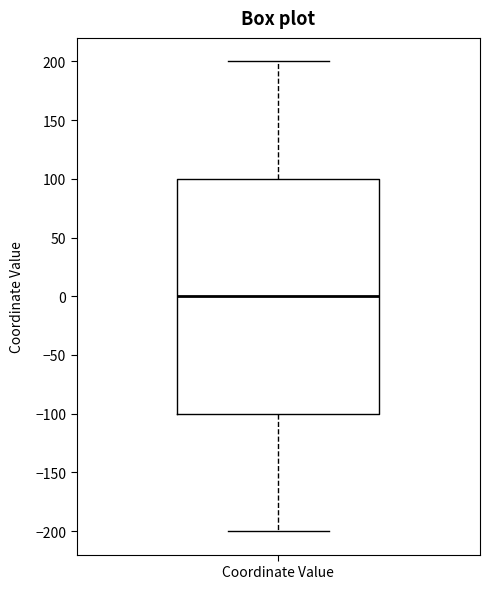

Transcribe this box plot: give where the median line is, the range the box spans, and where the two whiskers end, as read against the y-axis. The values are not printed on the chart, so give them approximately, as read against the axis.

median 0, box -100 to 100, whiskers -200 to 200